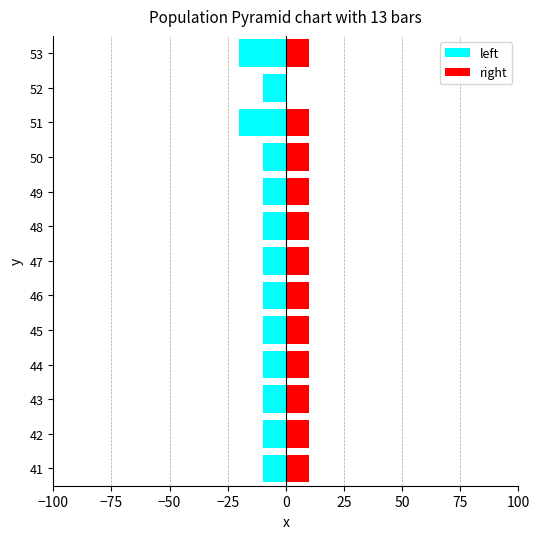

What are all the series names shown in the legend?

left, right